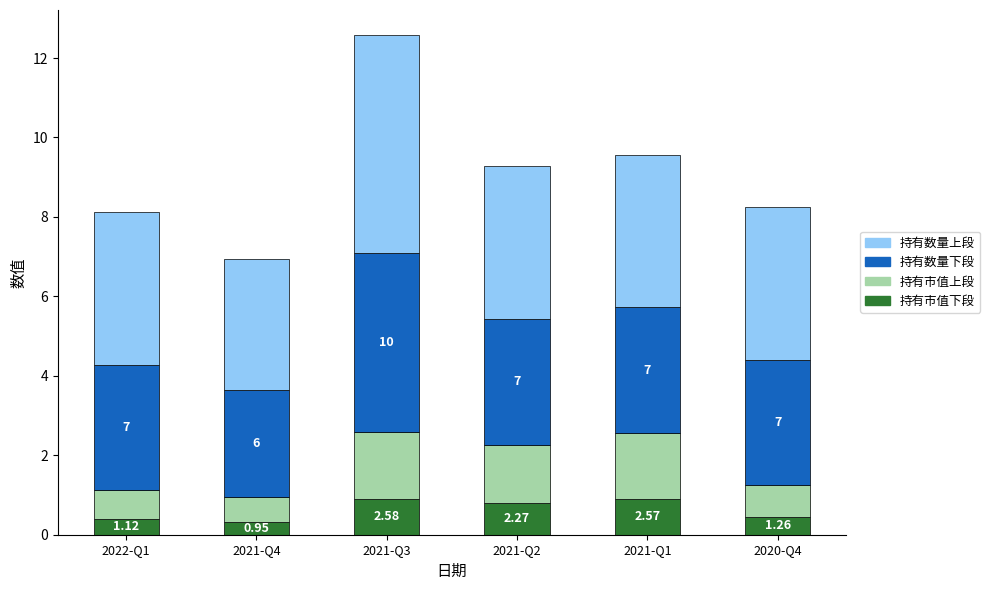

True or false: 持有市值下段 has a value of 0.8 at 2021-Q2.

True